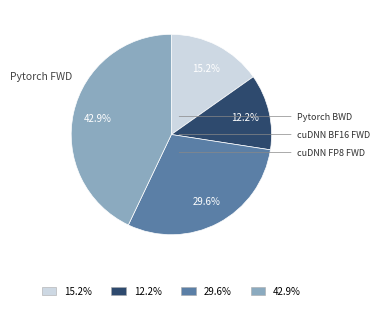

How many segments does this pie chart have?

4